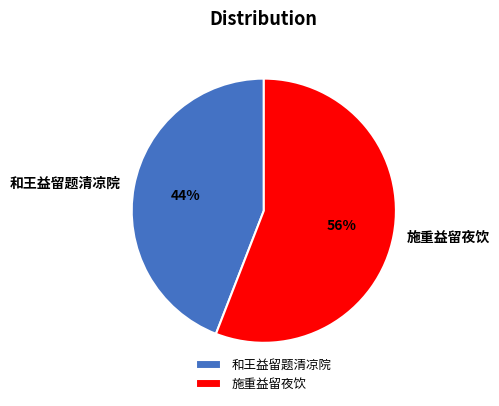

Between 和王益留题清凉院 and 施重益留夜饮, which is larger?

施重益留夜饮